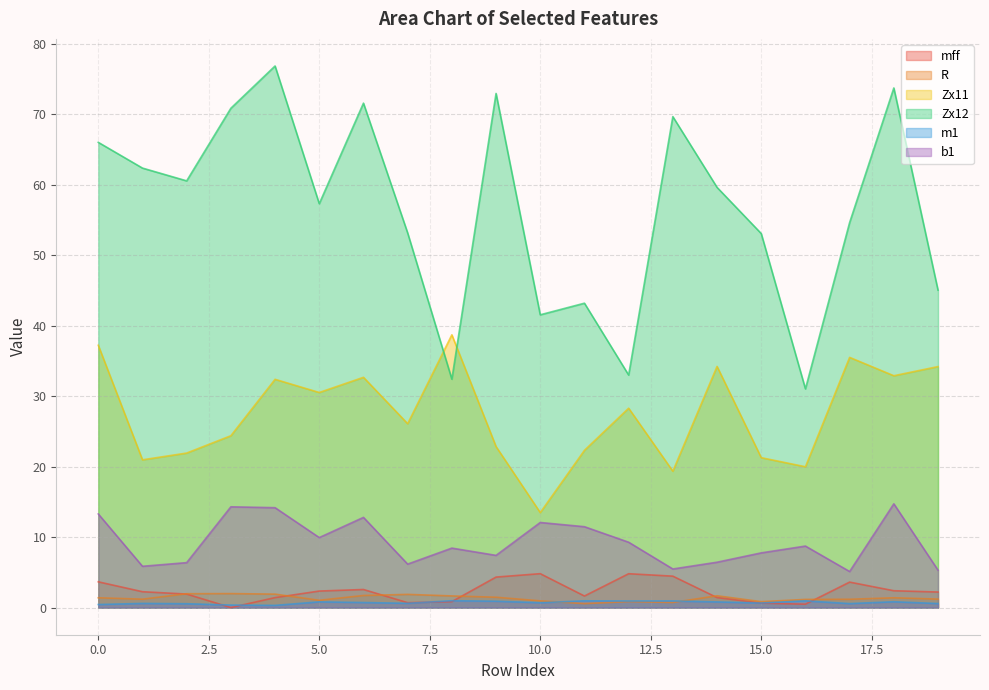

What is the sum of all mff values?

46.6